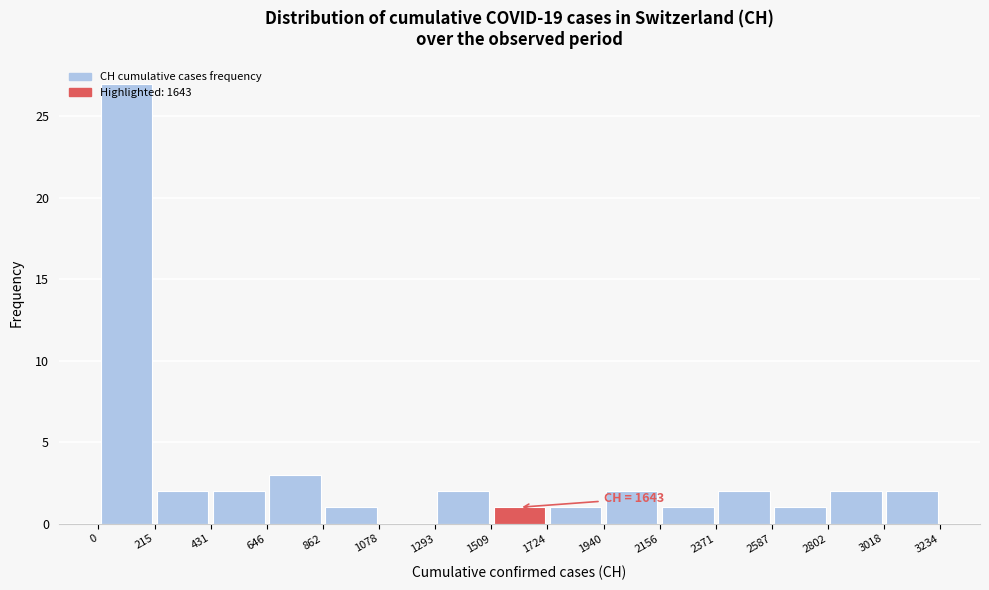

Over which range of the x-axis is the bar tallest?

0 to 215